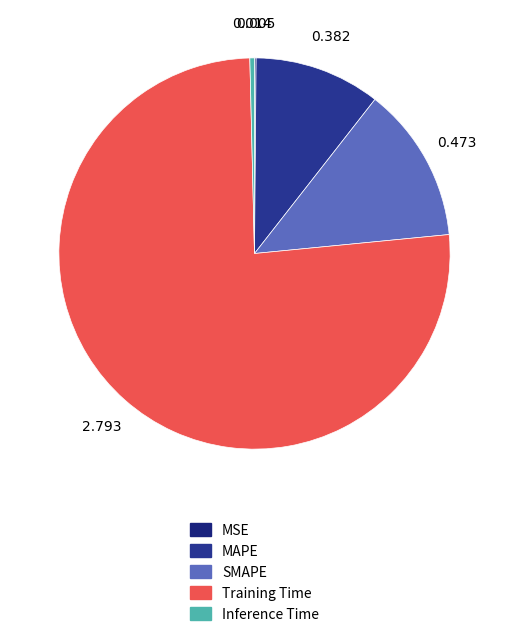

Is it true that SMAPE is 21% of the pie?

False